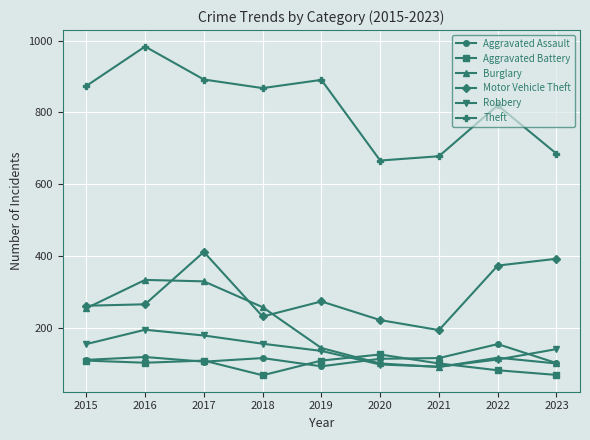

Which series has the largest range (max minus min)?

Theft